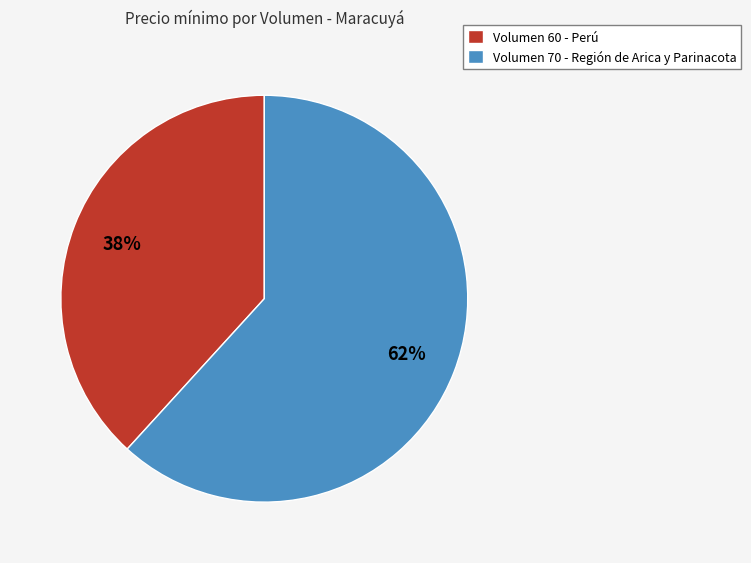

To the nearest percent, what portion does Volumen 60 - Perú represent?

38%